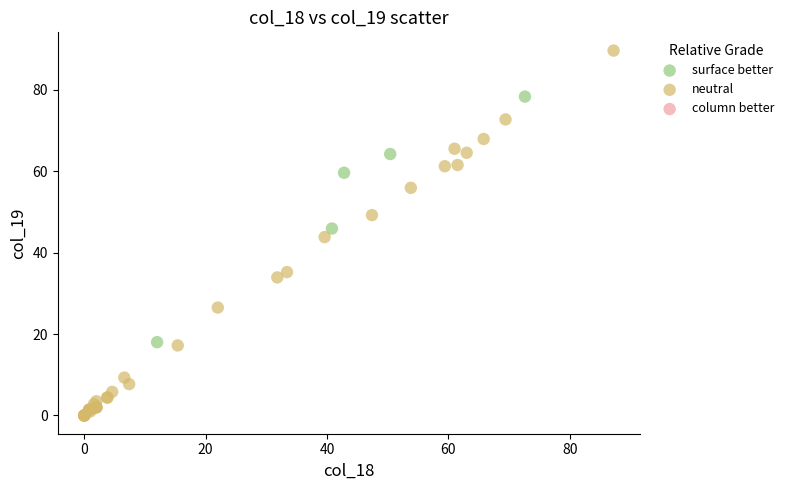

Which series has the widest spread of Y values?

neutral